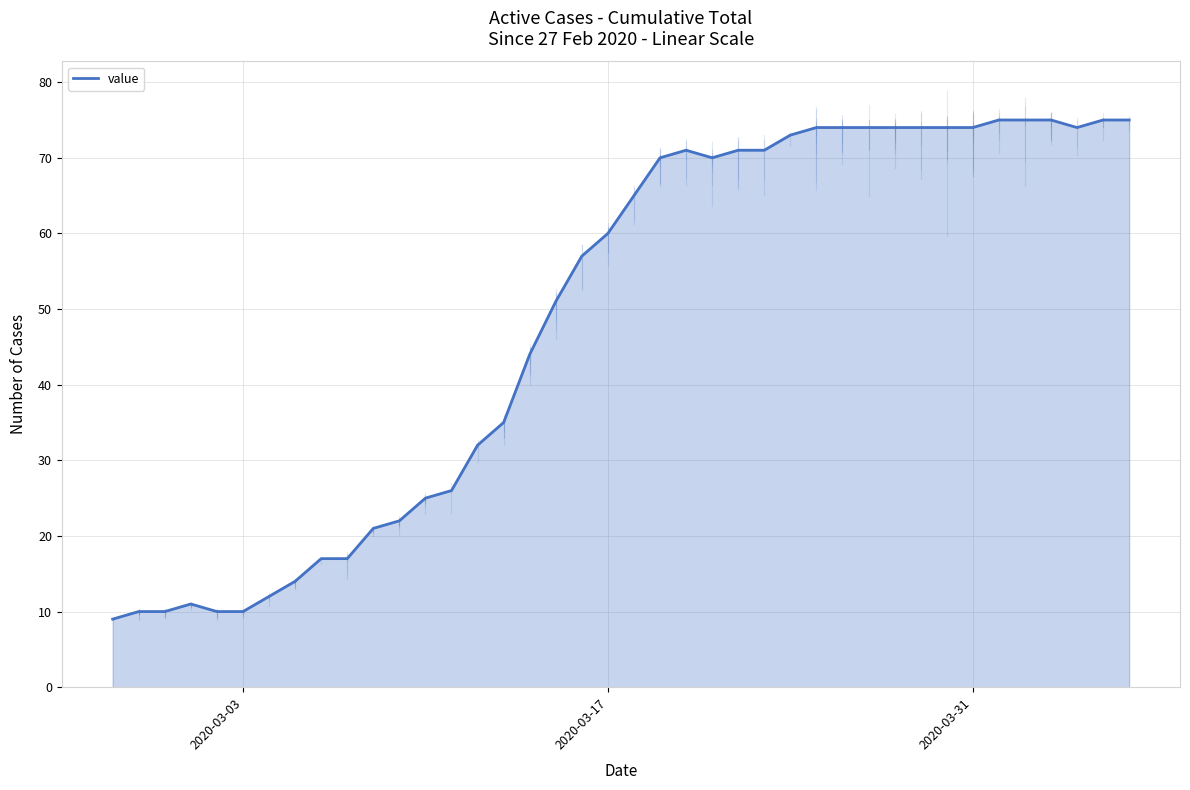

Reading left to right, what are all the values shown in this chart?

9	10	10	11	10	10	12	14	17	17	21	22	25	26	32	35	44	51	57	60	65	70	71	70	71	71	73	74	74	74	74	74	74	74	75	75	75	74	75	75